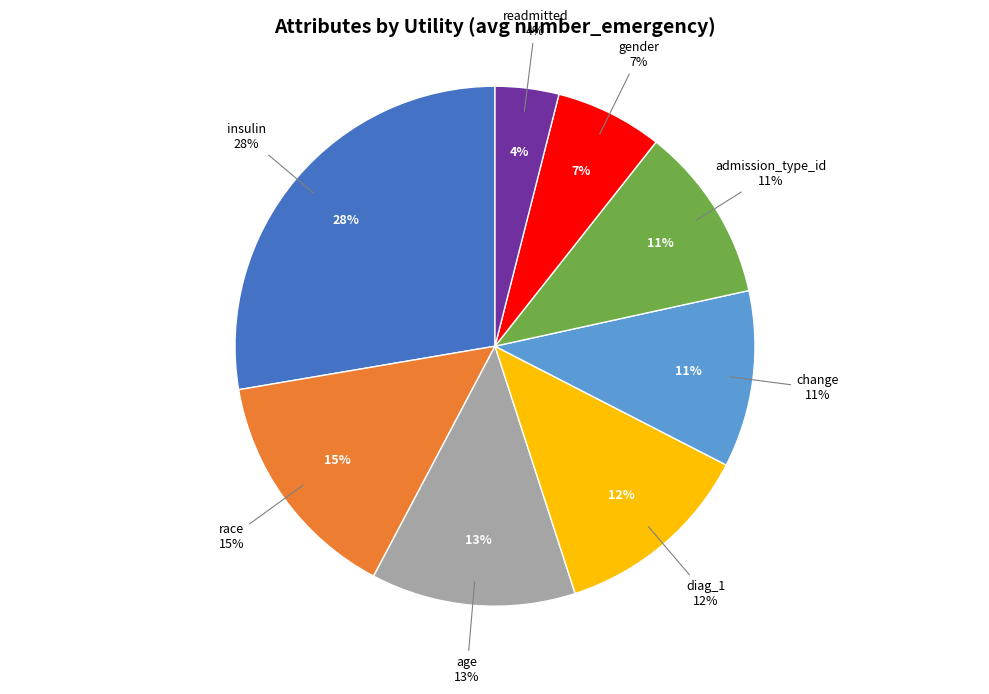

What is the largest slice in the pie chart?

insulin